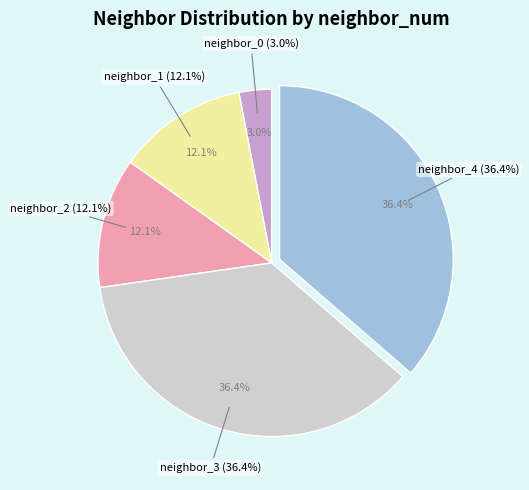

To the nearest percent, what portion does neighbor_0 represent?

3%